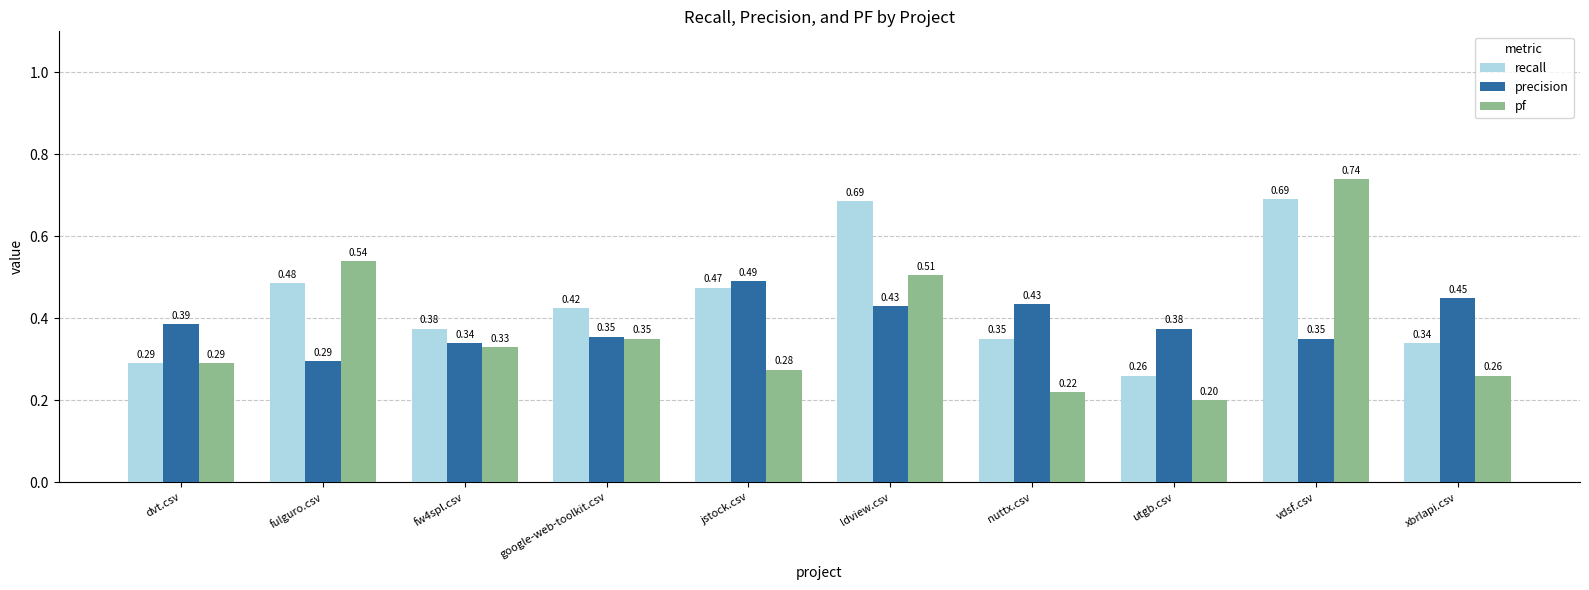

Which series has the largest range (max minus min)?

pf